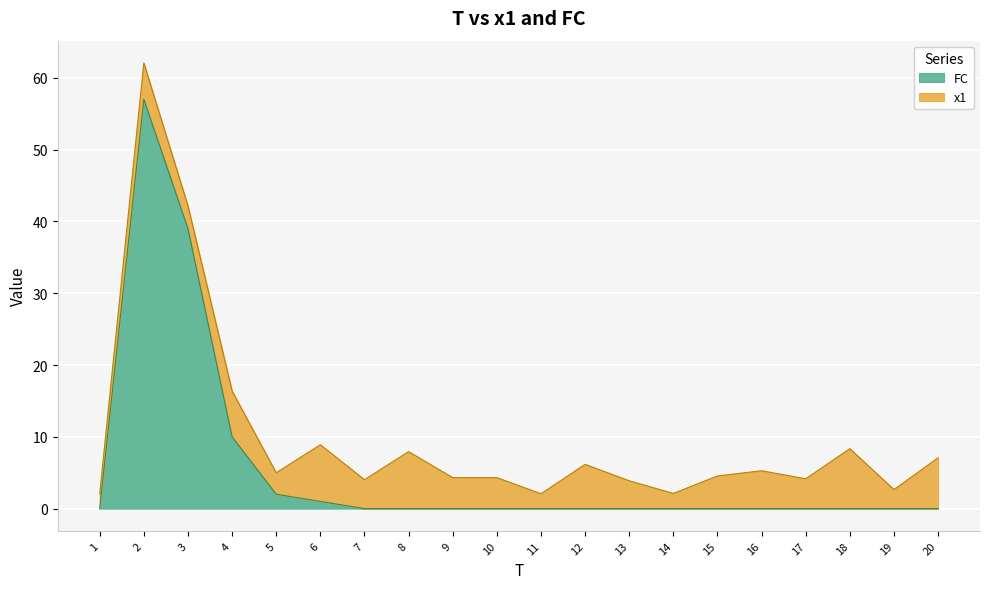

True or false: the data has more than 2 interior local peaks.

False